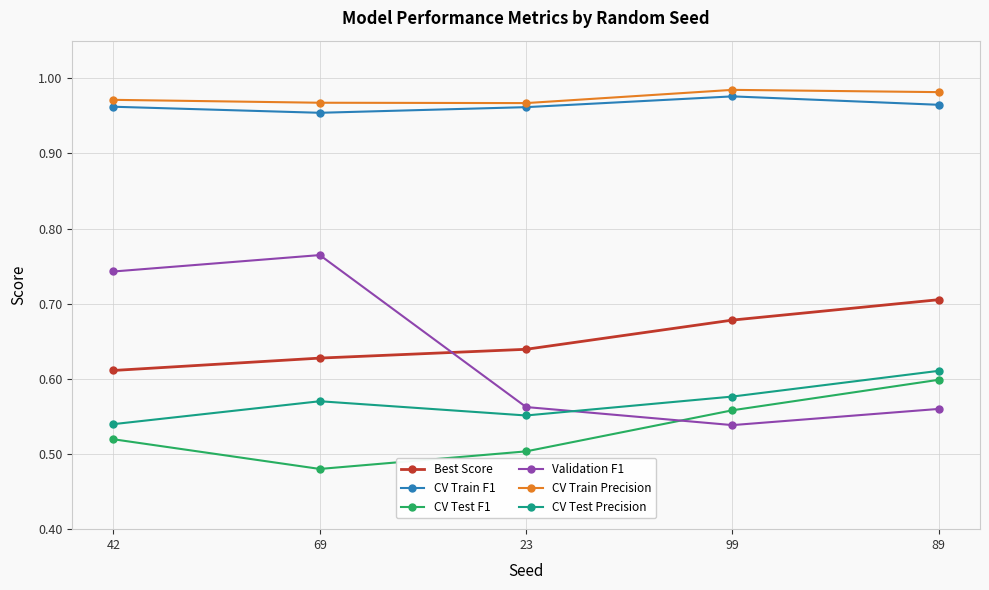

How many distinct data groups are displayed?

6